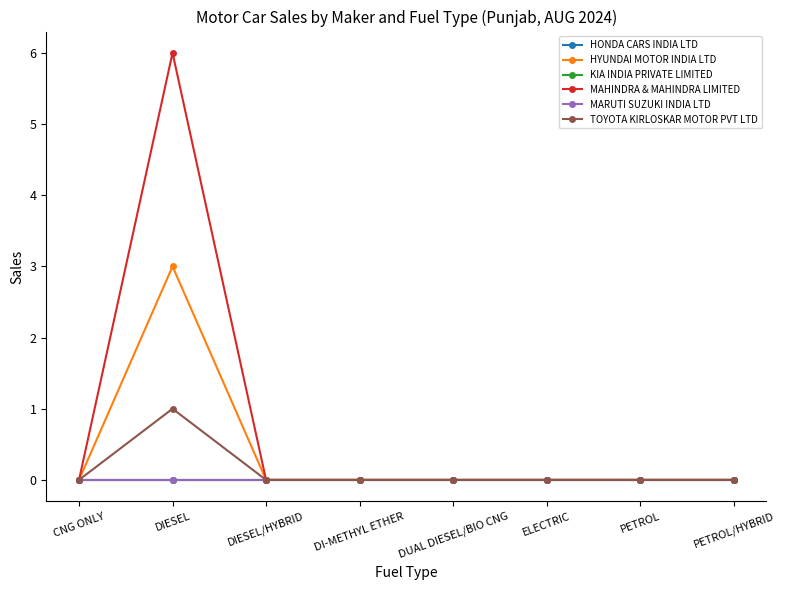

Reading right to left, what are all the values shown in this chart?

HONDA CARS INDIA LTD: 0	0	0	0	0	0	0	0
HYUNDAI MOTOR INDIA LTD: 0	0	0	0	0	0	3	0
KIA INDIA PRIVATE LIMITED: 0	0	0	0	0	0	0	0
MAHINDRA & MAHINDRA LIMITED: 0	0	0	0	0	0	6	0
MARUTI SUZUKI INDIA LTD: 0	0	0	0	0	0	0	0
TOYOTA KIRLOSKAR MOTOR PVT LTD: 0	0	0	0	0	0	1	0